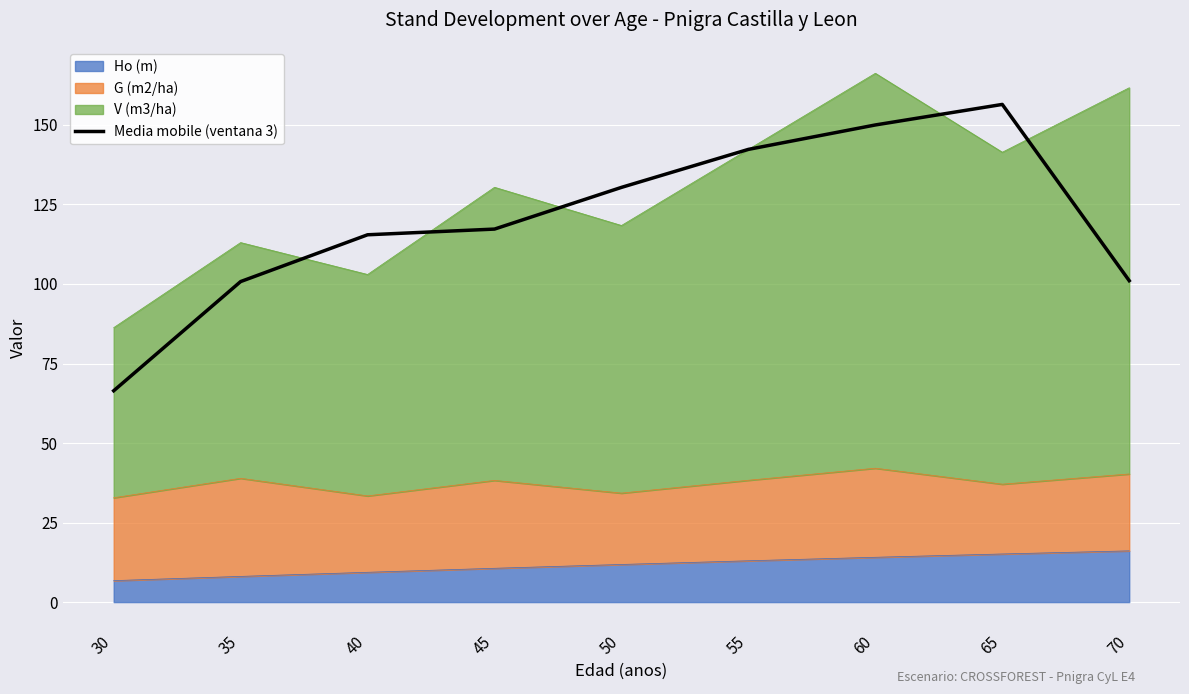

Count the number of values greater than 117.

5